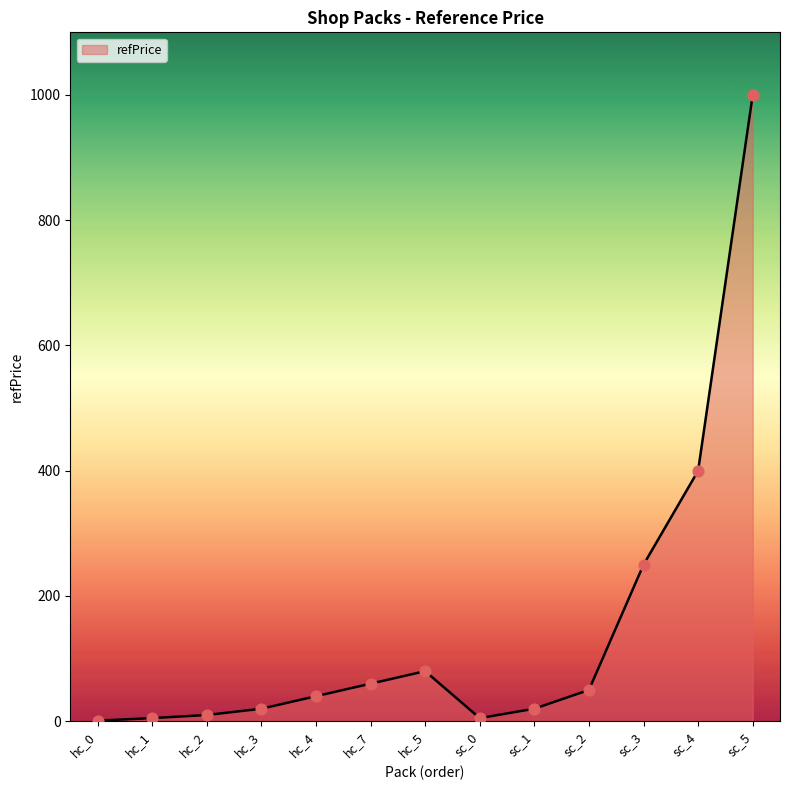

Between sc_2 and hc_0, which is larger?

sc_2